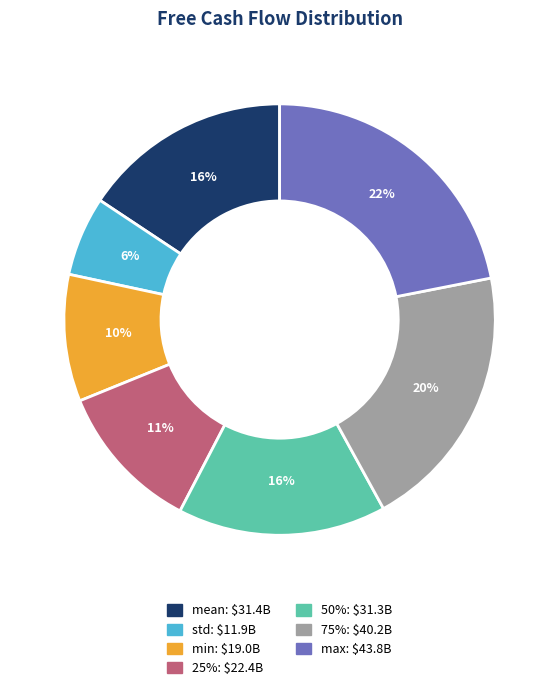

Is it true that max is 22% of the pie?

True